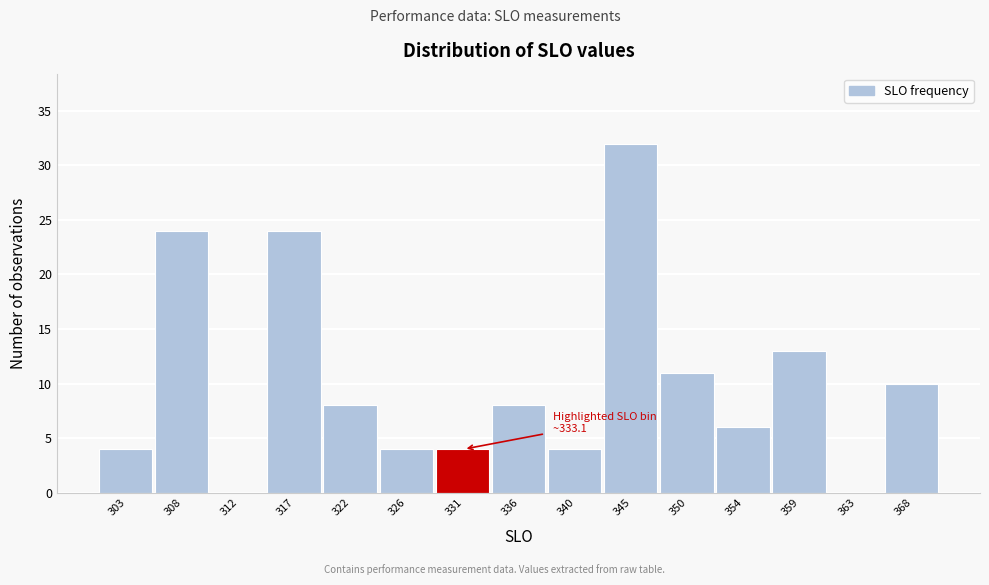

Reading right to left, list all the values displayed in this chart.

368=10	363=0	359=13	354=6	350=11	345=32	340=4	336=8	331=4	326=4	322=8	317=24	312=0	308=24	303=4